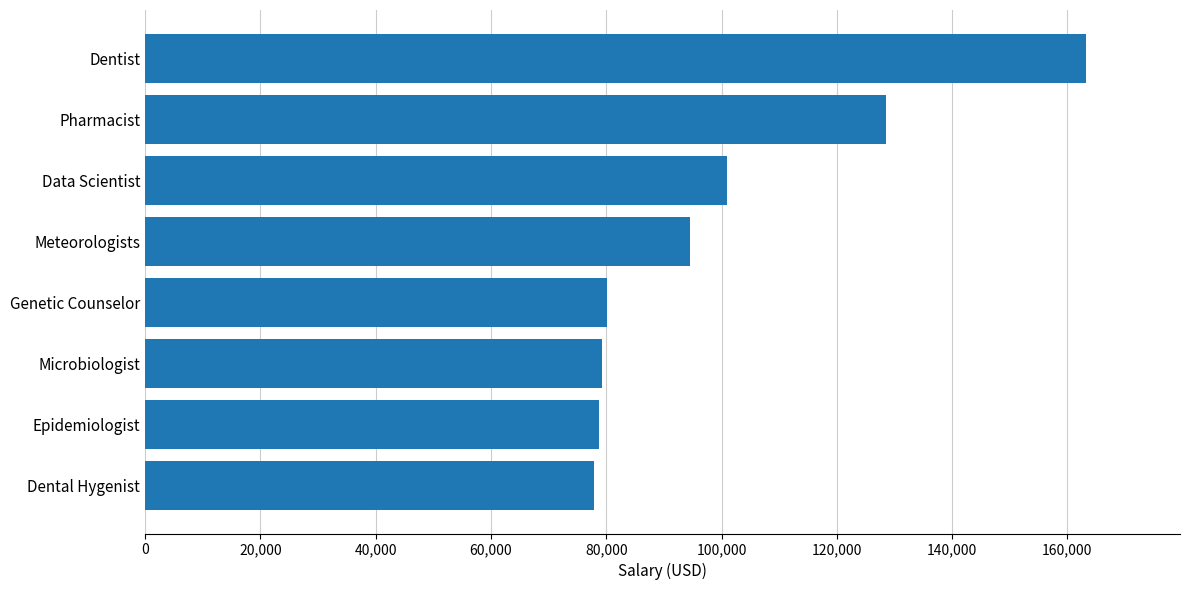

Read the value at Epidemiologist.

78830